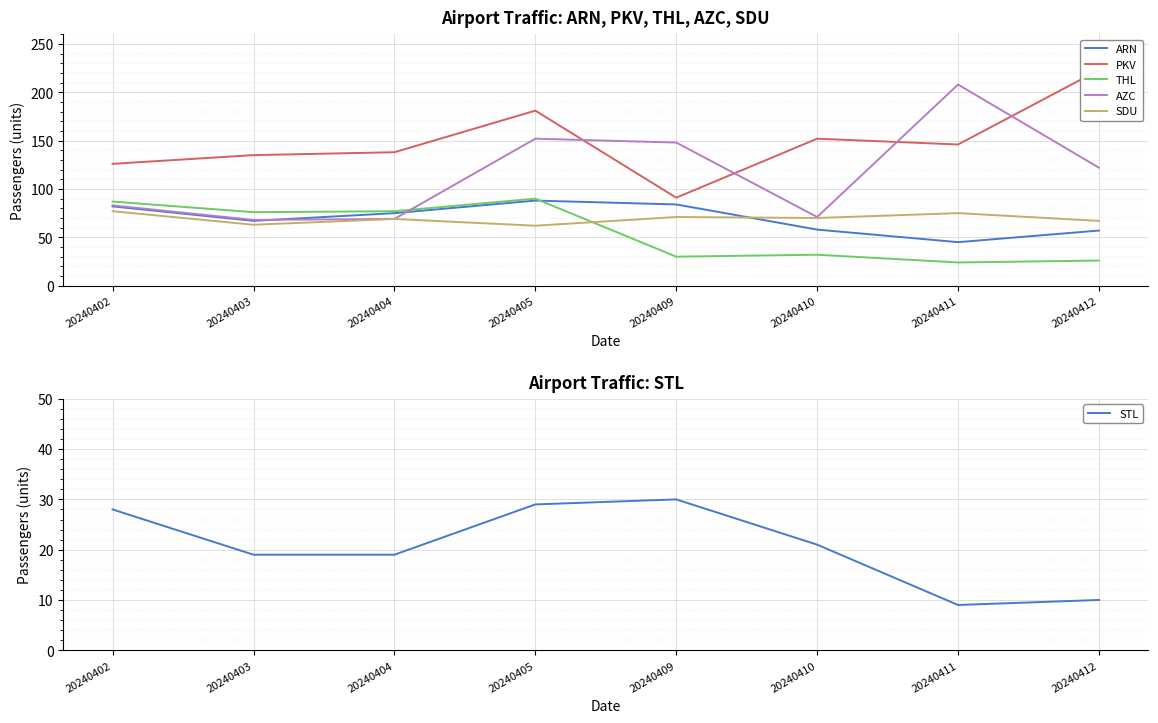

What is the approximate value of ARN at 20240405, to the nearest 5?

90